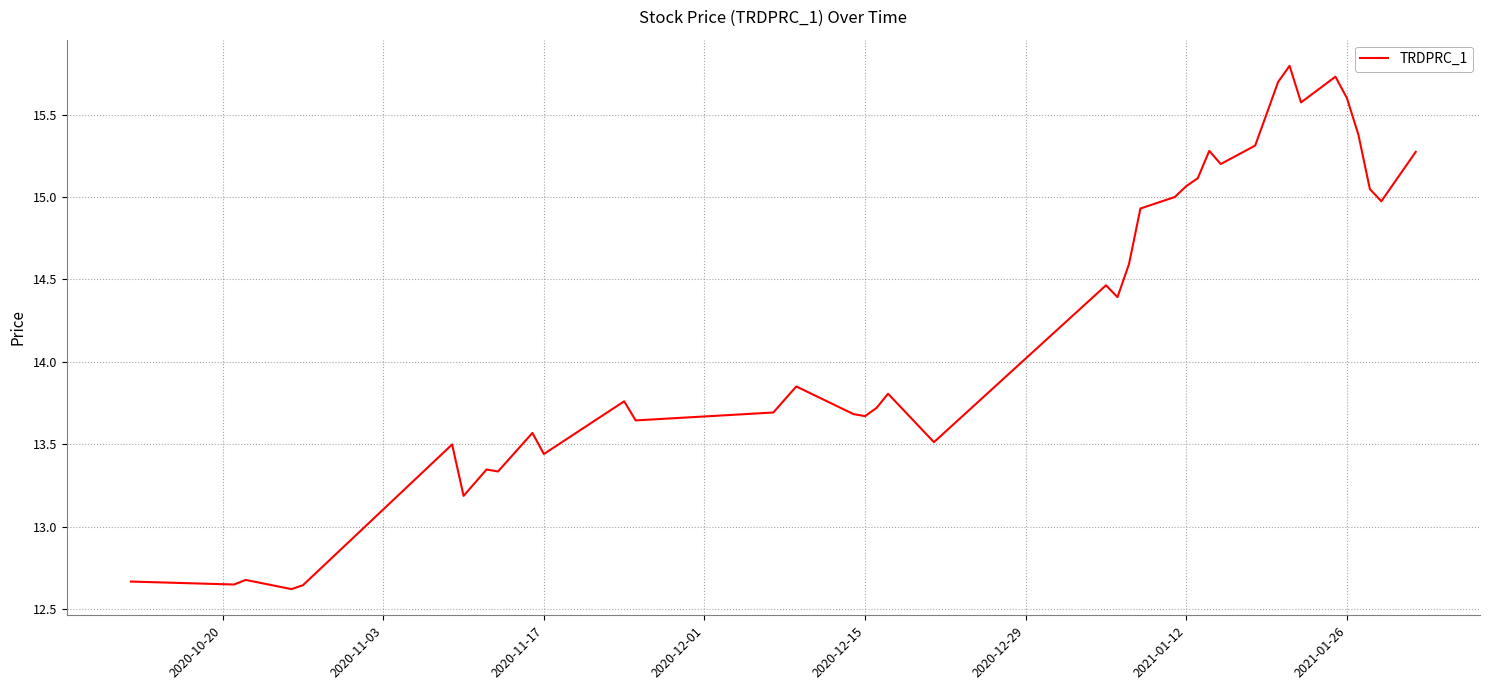

What is the difference between the maximum and minimum values?

3.2